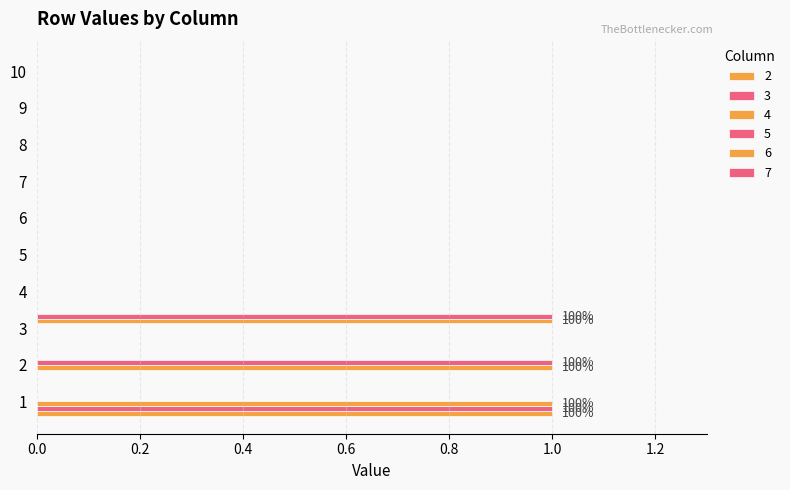

At which category is the sum across all series the highest?

1